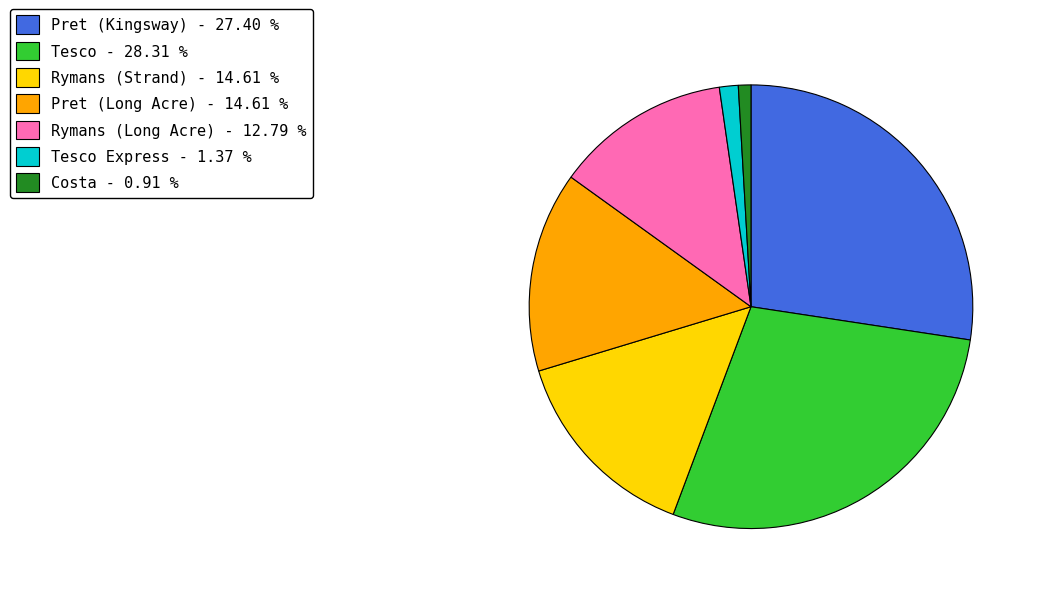

Is there a majority slice in this chart?

No